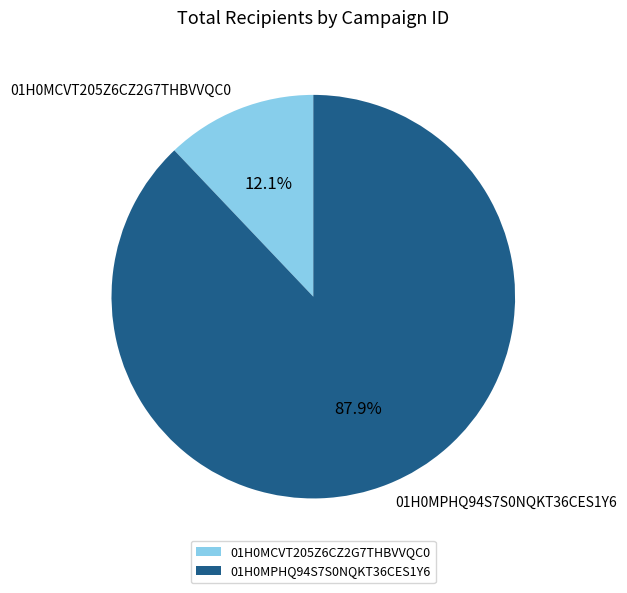

Which category has the smallest portion of the pie?

01H0MCVT205Z6CZ2G7THBVVQC0